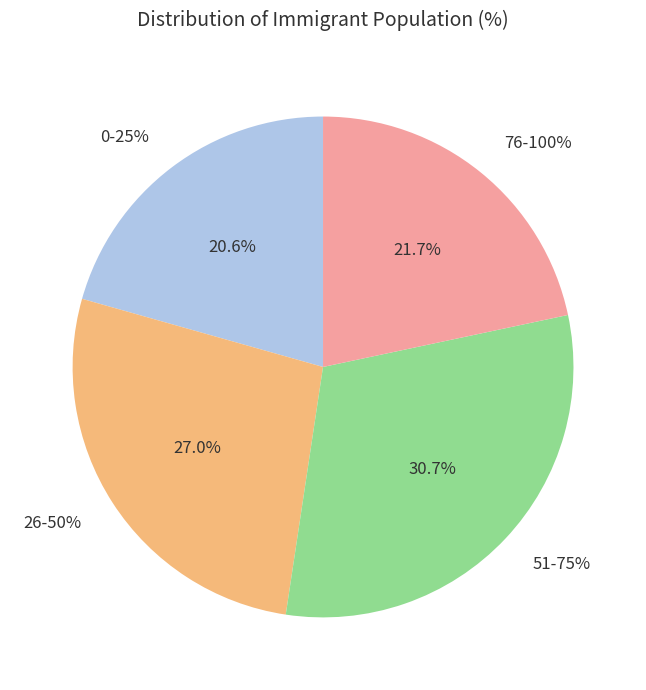

How many slices are in this pie chart?

4